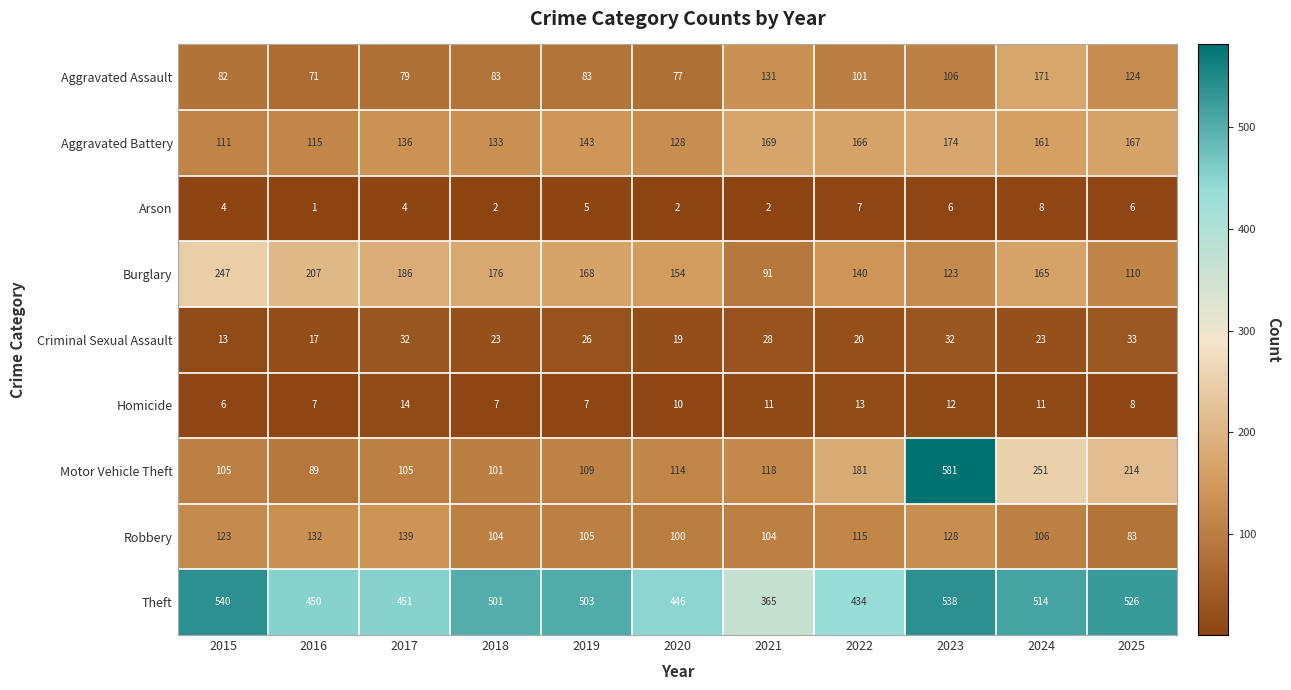

True or false: Homicide has a value of 23 at 2017.

False